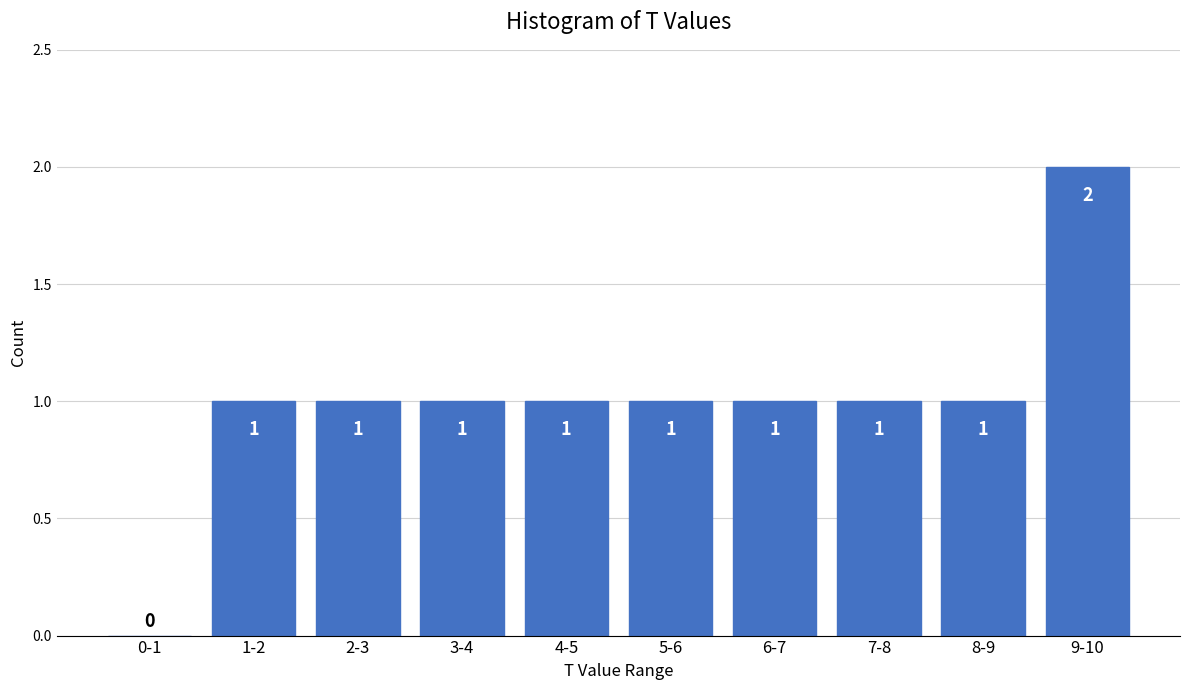

Reading left to right, transcribe all the data shown in this chart.

0-1=0	1-2=1	2-3=1	3-4=1	4-5=1	5-6=1	6-7=1	7-8=1	8-9=1	9-10=2